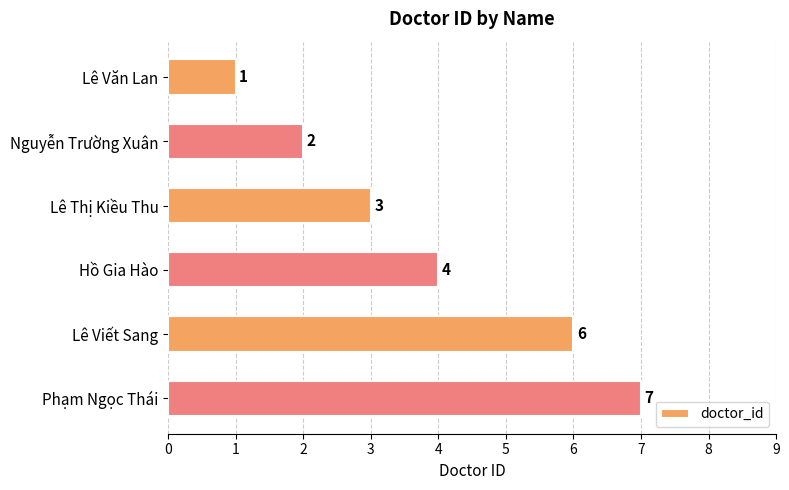

Count the values in the range 2 to 6.

4